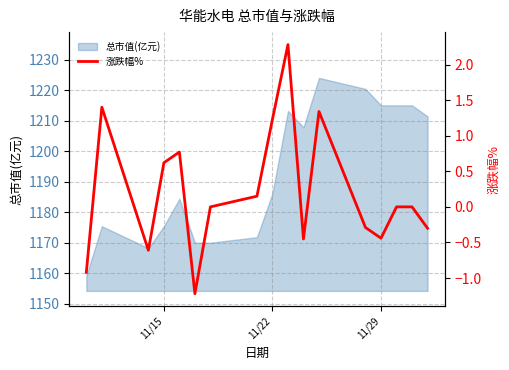

How many negative values are there?

7